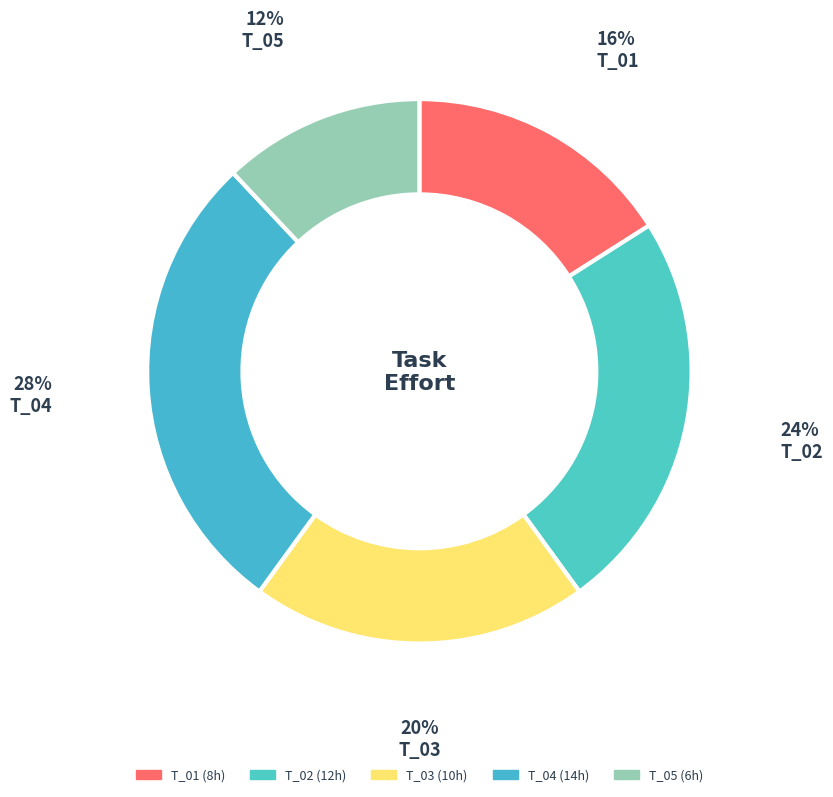

Count the number of slices in the pie.

5